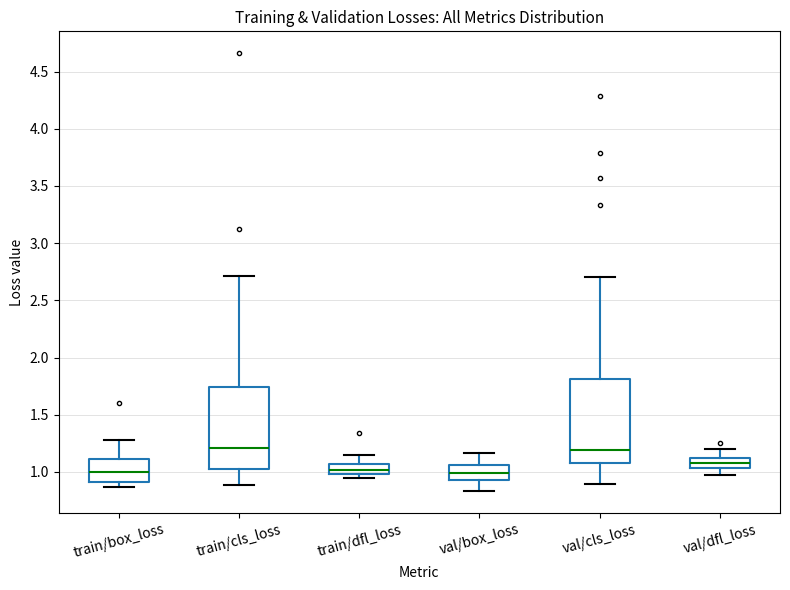

Reading left to right, read every box against the y-axis: the position of its median line, the range the box covers, and the ends of its whiskers. The values are not printed on the chart, so give them approximately, as read against the axis.

train/box_loss: median 1.00, box 0.90 to 1.10, whiskers 0.85 to 1.30
train/cls_loss: median 1.20, box 1.00 to 1.75, whiskers 0.90 to 2.70
train/dfl_loss: median 1.00 (inside the box), box 1.00 to 1.05, whiskers 0.95 to 1.15
val/box_loss: median 1.00, box 0.95 to 1.05, whiskers 0.85 to 1.15
val/cls_loss: median 1.20, box 1.05 to 1.80, whiskers 0.90 to 2.70
val/dfl_loss: median 1.10 (inside the box), box 1.05 to 1.10, whiskers 0.95 to 1.20